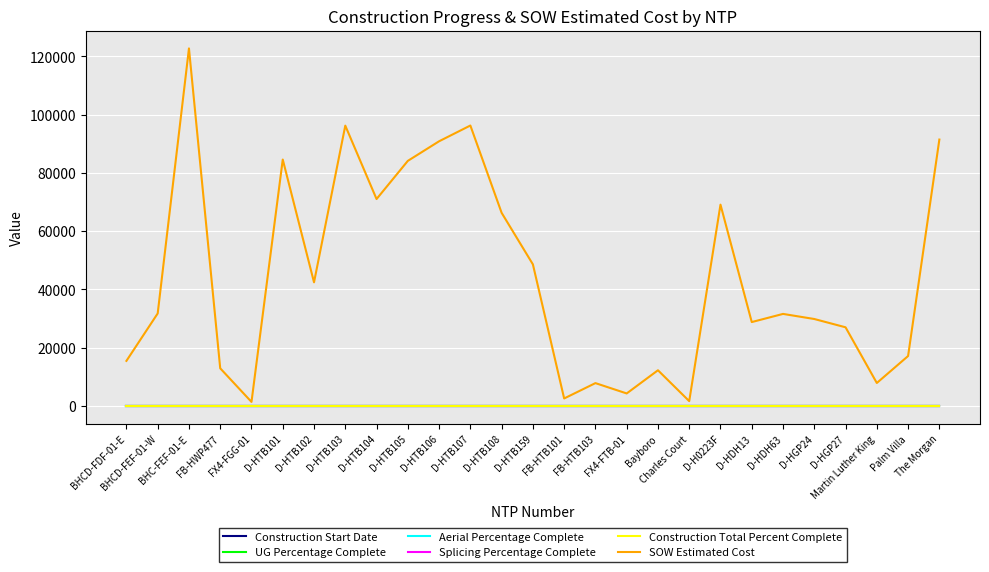

Reading left to right, extract all data points from this chart.

Construction Start Date: BHCD-FDF-01-E=0.0	BHCD-FEF-01-W=0.0	BHC-FEF-01-E=0.0	FB-HWP477=0.0	FX4-FGG-01=0.0	D-HTB101=0.0	D-HTB102=0.0	D-HTB103=0.0	D-HTB104=0.0	D-HTB105=0.0	D-HTB106=0.0	D-HTB107=0.0	D-HTB108=0.0	D-HTB159=0.0	FB-HTB101=0.0	FB-HTB103=0.0	FX4-FTB-01=0.0	Bayboro=0.0	Charles Court=0.0	D-H0223F=0.0	D-HDH13=0.0	D-HDH63=0.0	D-HGP24=0.0	D-HGP27=0.0	Martin Luther King=0.0	Palm Villa=0.0	The Morgan=0.0
UG Percentage Complete: BHCD-FDF-01-E=0.0	BHCD-FEF-01-W=0.0	BHC-FEF-01-E=0.0	FB-HWP477=0.0	FX4-FGG-01=0.0	D-HTB101=0.0	D-HTB102=0.0	D-HTB103=0.0	D-HTB104=0.0	D-HTB105=0.0	D-HTB106=0.0	D-HTB107=0.0	D-HTB108=0.0	D-HTB159=0.0	FB-HTB101=0.0	FB-HTB103=0.0	FX4-FTB-01=0.0	Bayboro=0.0	Charles Court=0.0	D-H0223F=0.0	D-HDH13=0.0	D-HDH63=0.0	D-HGP24=0.0	D-HGP27=0.0	Martin Luther King=0.0	Palm Villa=0.0	The Morgan=0.0
Aerial Percentage Complete: BHCD-FDF-01-E=0.0	BHCD-FEF-01-W=0.0	BHC-FEF-01-E=0.0	FB-HWP477=0.0	FX4-FGG-01=0.0	D-HTB101=0.0	D-HTB102=0.0	D-HTB103=0.0	D-HTB104=0.0	D-HTB105=0.0	D-HTB106=0.0	D-HTB107=0.0	D-HTB108=0.0	D-HTB159=0.0	FB-HTB101=0.0	FB-HTB103=0.0	FX4-FTB-01=0.0	Bayboro=0.0	Charles Court=0.0	D-H0223F=0.0	D-HDH13=0.0	D-HDH63=0.0	D-HGP24=0.0	D-HGP27=0.0	Martin Luther King=0.0	Palm Villa=0.0	The Morgan=0.0
Splicing Percentage Complete: BHCD-FDF-01-E=0.0	BHCD-FEF-01-W=0.0	BHC-FEF-01-E=0.0	FB-HWP477=0.0	FX4-FGG-01=0.0	D-HTB101=0.0	D-HTB102=0.0	D-HTB103=0.0	D-HTB104=0.0	D-HTB105=0.0	D-HTB106=0.0	D-HTB107=0.0	D-HTB108=0.0	D-HTB159=0.0	FB-HTB101=0.0	FB-HTB103=0.0	FX4-FTB-01=0.0	Bayboro=0.0	Charles Court=0.0	D-H0223F=0.0	D-HDH13=0.0	D-HDH63=0.0	D-HGP24=0.0	D-HGP27=0.0	Martin Luther King=0.0	Palm Villa=0.0	The Morgan=0.0
Construction Total Percent Complete: BHCD-FDF-01-E=0.0	BHCD-FEF-01-W=0.0	BHC-FEF-01-E=0.0	FB-HWP477=0.0	FX4-FGG-01=0.0	D-HTB101=0.0	D-HTB102=0.0	D-HTB103=0.0	D-HTB104=0.0	D-HTB105=0.0	D-HTB106=0.0	D-HTB107=0.0	D-HTB108=0.0	D-HTB159=0.0	FB-HTB101=0.0	FB-HTB103=0.0	FX4-FTB-01=0.0	Bayboro=0.0	Charles Court=0.0	D-H0223F=0.0	D-HDH13=0.0	D-HDH63=0.0	D-HGP24=0.0	D-HGP27=0.0	Martin Luther King=0.0	Palm Villa=0.0	The Morgan=0.0
SOW Estimated Cost: BHCD-FDF-01-E=15436.9	BHCD-FEF-01-W=31717.7	BHC-FEF-01-E=122715.9	FB-HWP477=12886.4	FX4-FGG-01=1343.9	D-HTB101=84564.5	D-HTB102=42408.0	D-HTB103=96198.5	D-HTB104=71001.0	D-HTB105=84103.0	D-HTB106=90832.0	D-HTB107=96242.0	D-HTB108=66271.5	D-HTB159=48577.0	FB-HTB101=2530.0	FB-HTB103=7803.1	FX4-FTB-01=4254.7	Bayboro=12213.7	Charles Court=1618.8	D-H0223F=69076.0	D-HDH13=28762.0	D-HDH63=31560.0	D-HGP24=29812.0	D-HGP27=26964.0	Martin Luther King=7844.4	Palm Villa=17100.2	The Morgan=91420.9